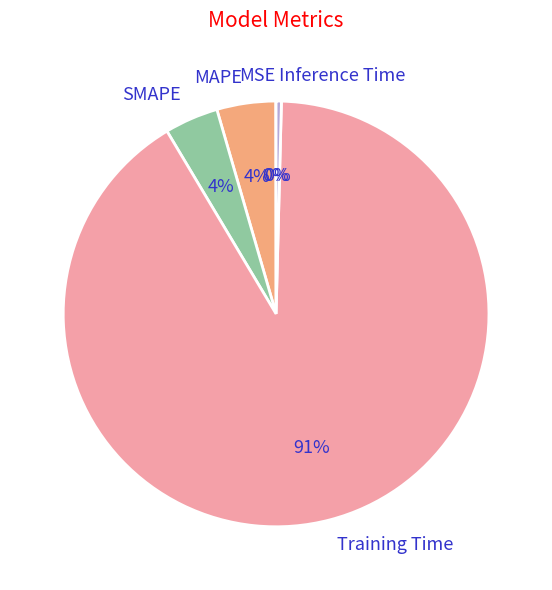

Which category accounts for the majority?

Training Time